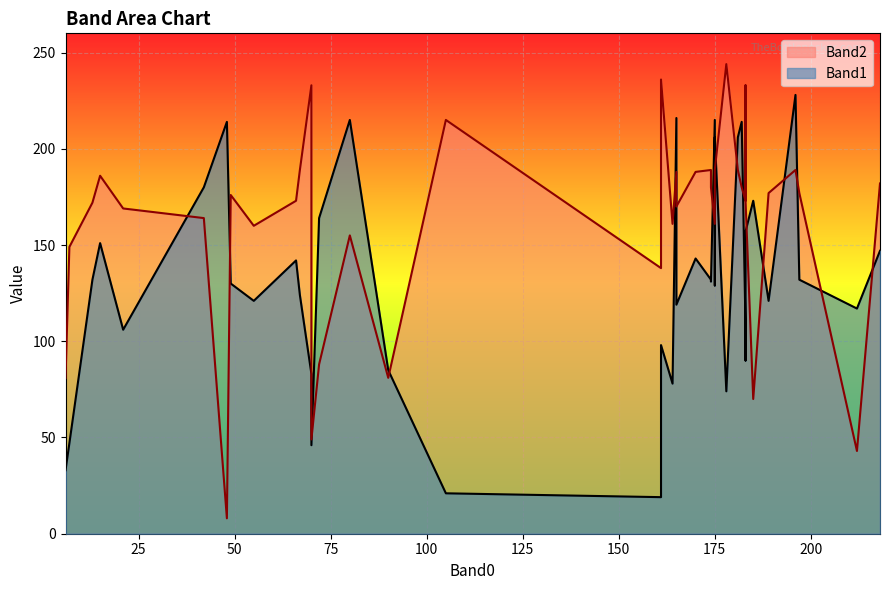

What is the maximum value shown in the chart?

244